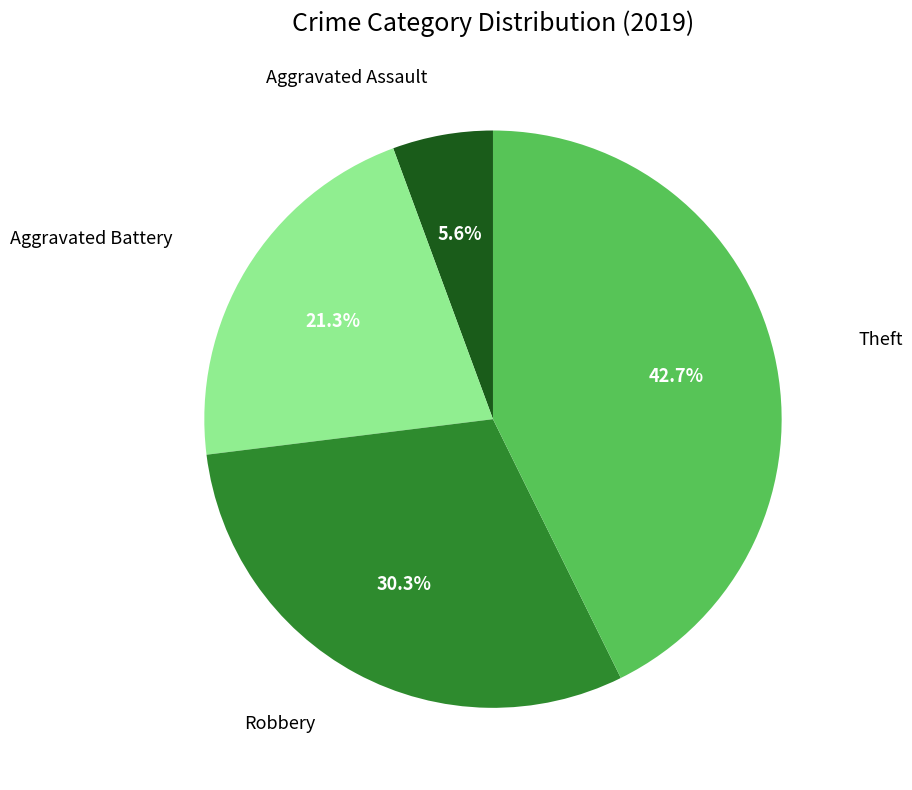

Is there a majority slice in this chart?

No